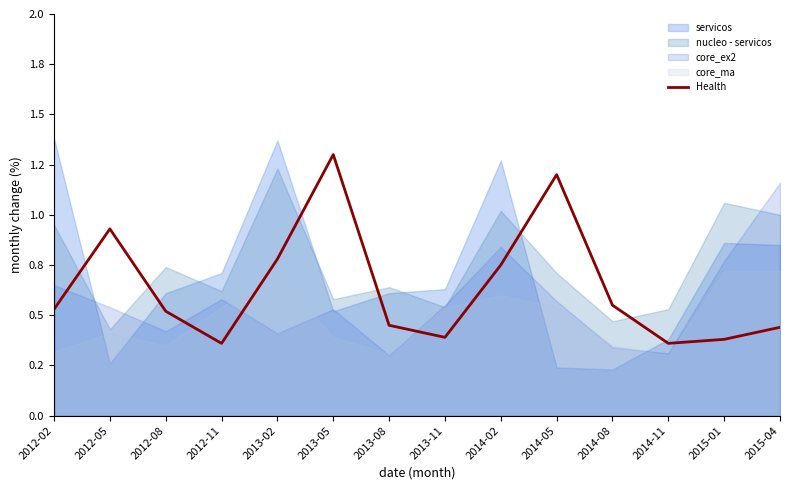

What position from the left is 2013-02?

5